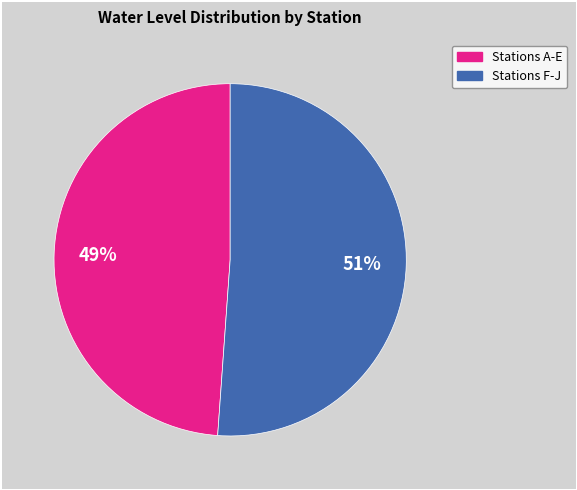

How many slices are in this pie chart?

2